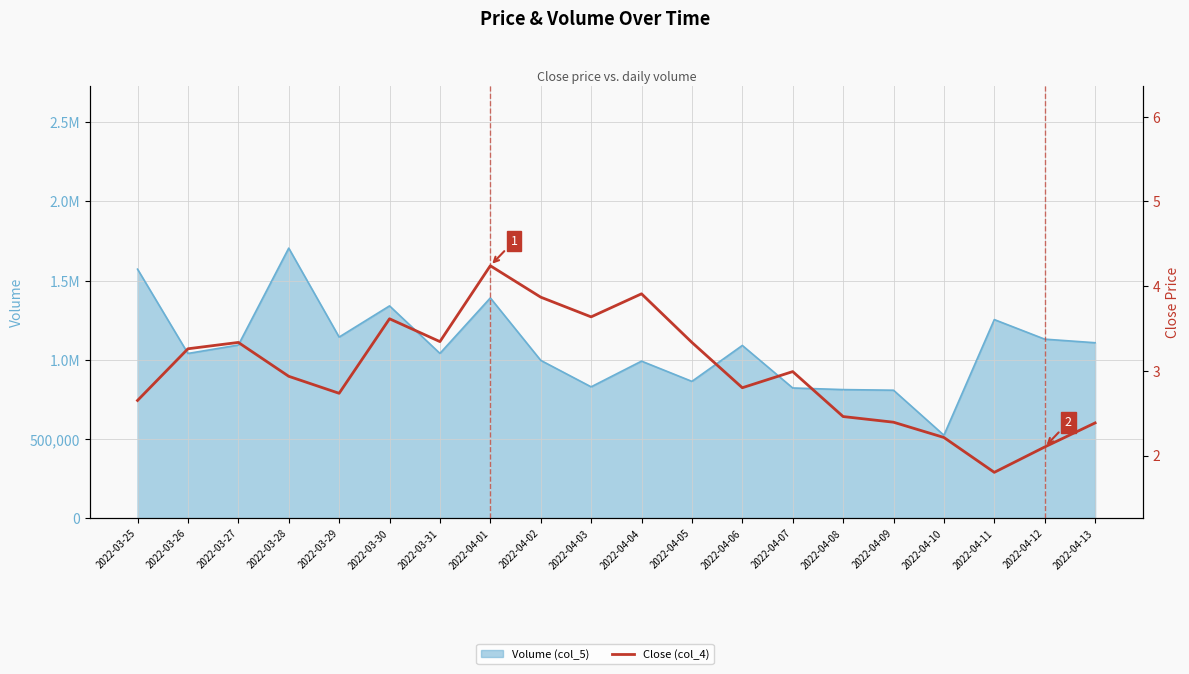

What is the average value?

3.0